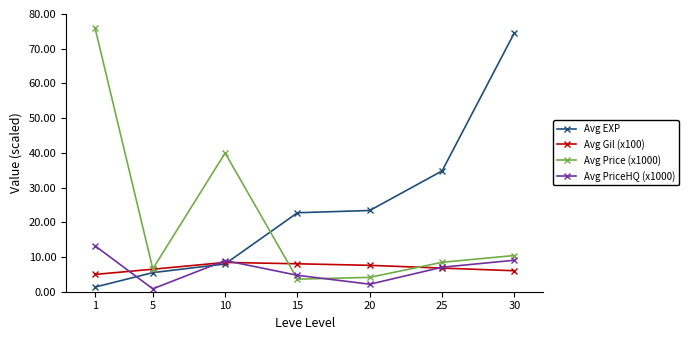

How many categories are shown in the chart?

7